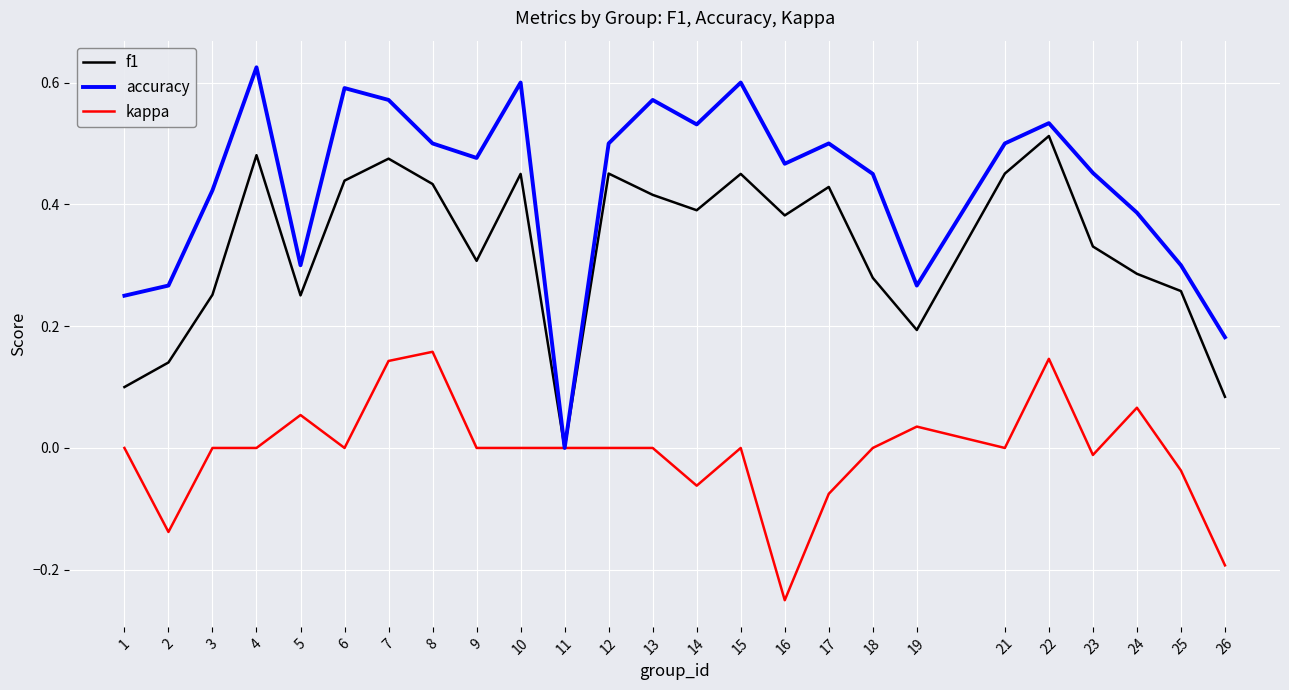

How many lines are shown in the chart?

3